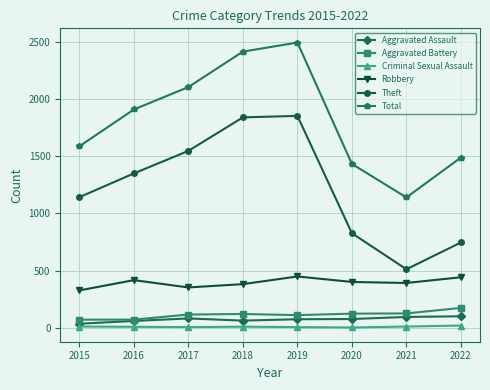

Which label corresponds to the largest value in the chart?

2019